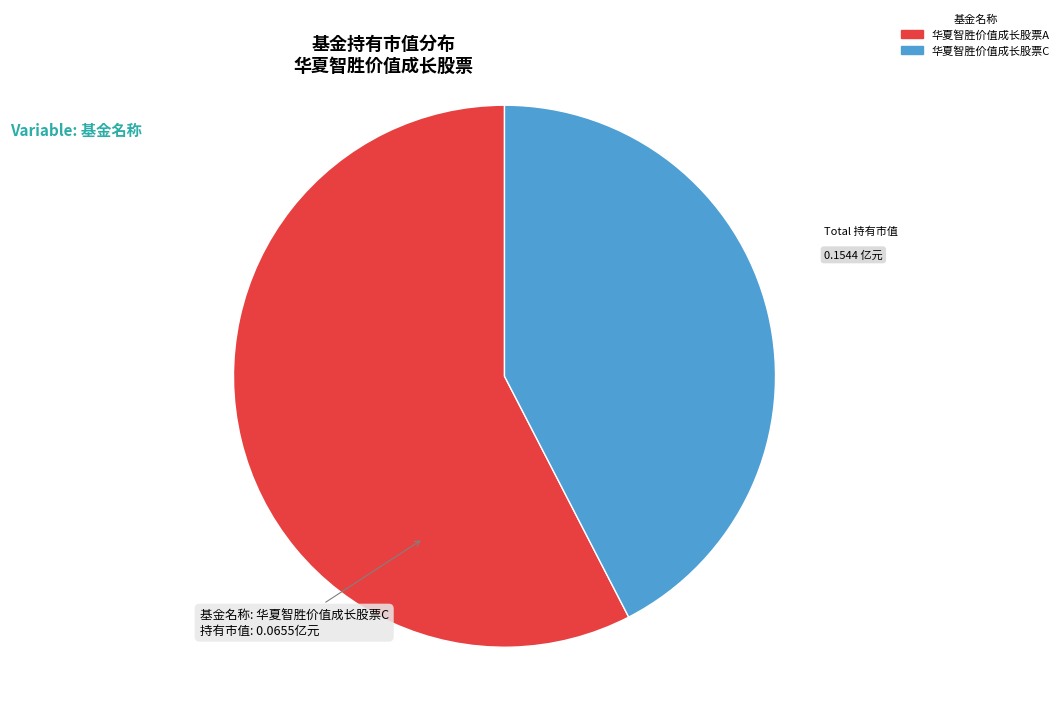

Is there a majority slice in this chart?

Yes